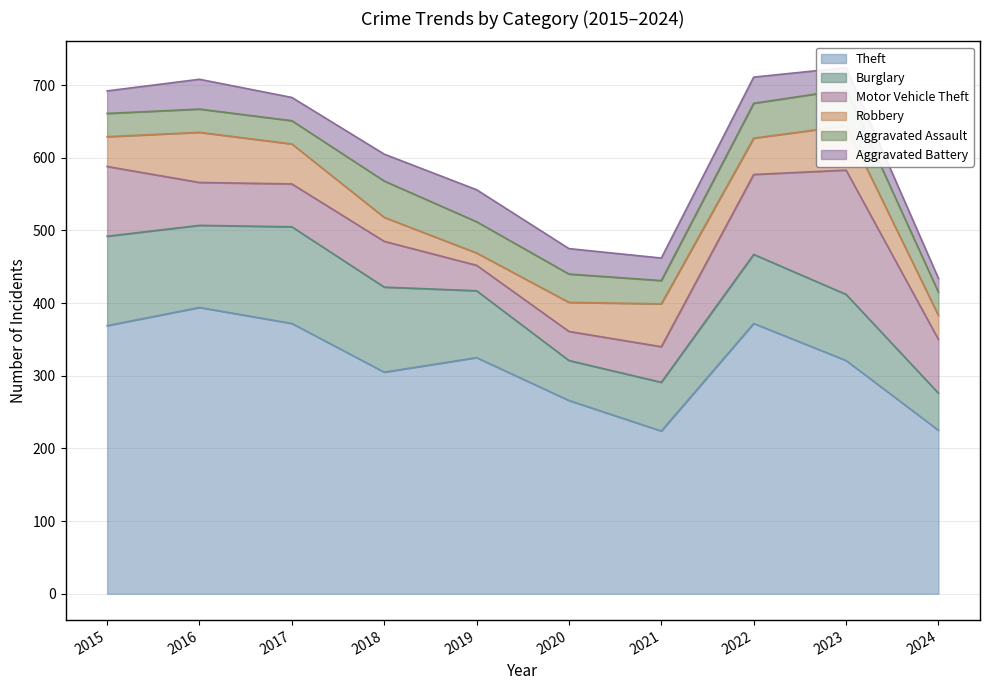

How many times do Aggravated Assault and Motor Vehicle Theft cross each other?

2